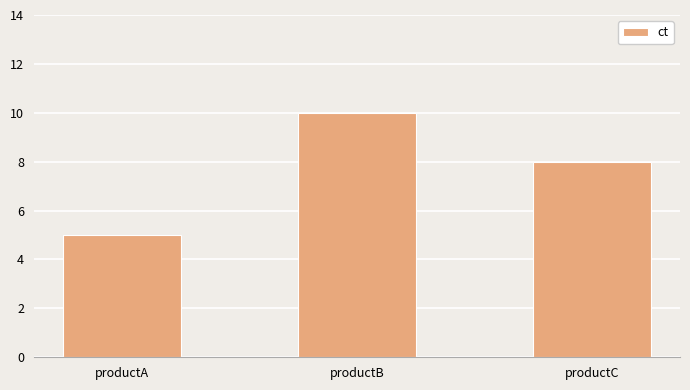

What is the difference between the maximum and minimum values?

5